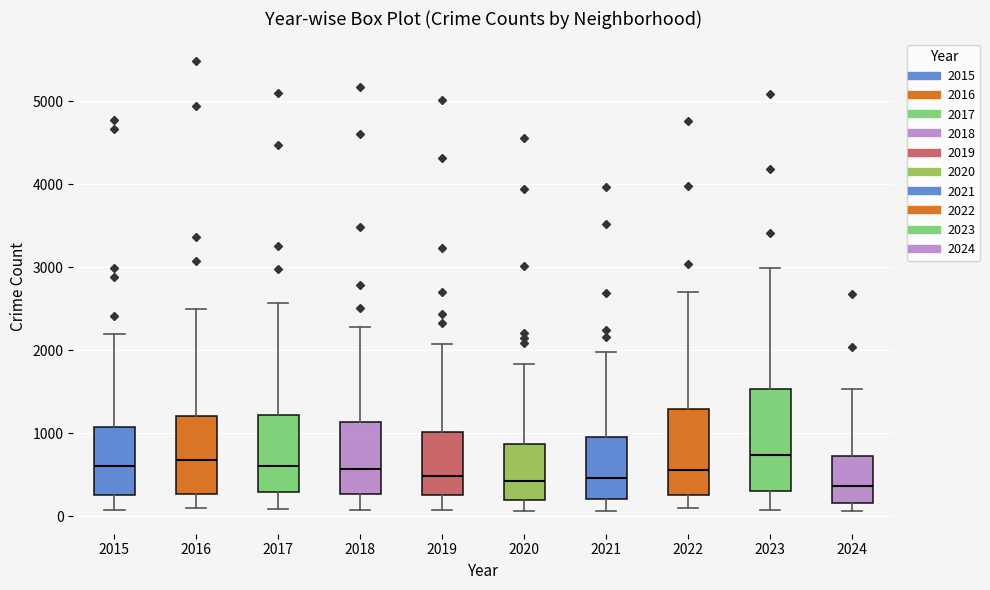

Reading left to right, transcribe this box plot: for each box, give where its median line is, the range the box spans, and where its two whiskers end, as read against the y-axis. The values are not printed on the chart, so give them approximately, as read against the axis.

2015: median 600, box 300 to 1100, whiskers 100 to 2200
2016: median 700, box 300 to 1200, whiskers 100 to 2500
2017: median 600, box 300 to 1200, whiskers 100 to 2600
2018: median 600, box 300 to 1100, whiskers 100 to 2300
2019: median 500, box 300 to 1000, whiskers 100 to 2100
2020: median 400, box 200 to 900, whiskers 100 to 1800
2021: median 500, box 200 to 900, whiskers 100 to 2000
2022: median 600, box 300 to 1300, whiskers 100 to 2700
2023: median 700, box 300 to 1500, whiskers 100 to 3000
2024: median 400, box 200 to 700, whiskers 100 to 1500